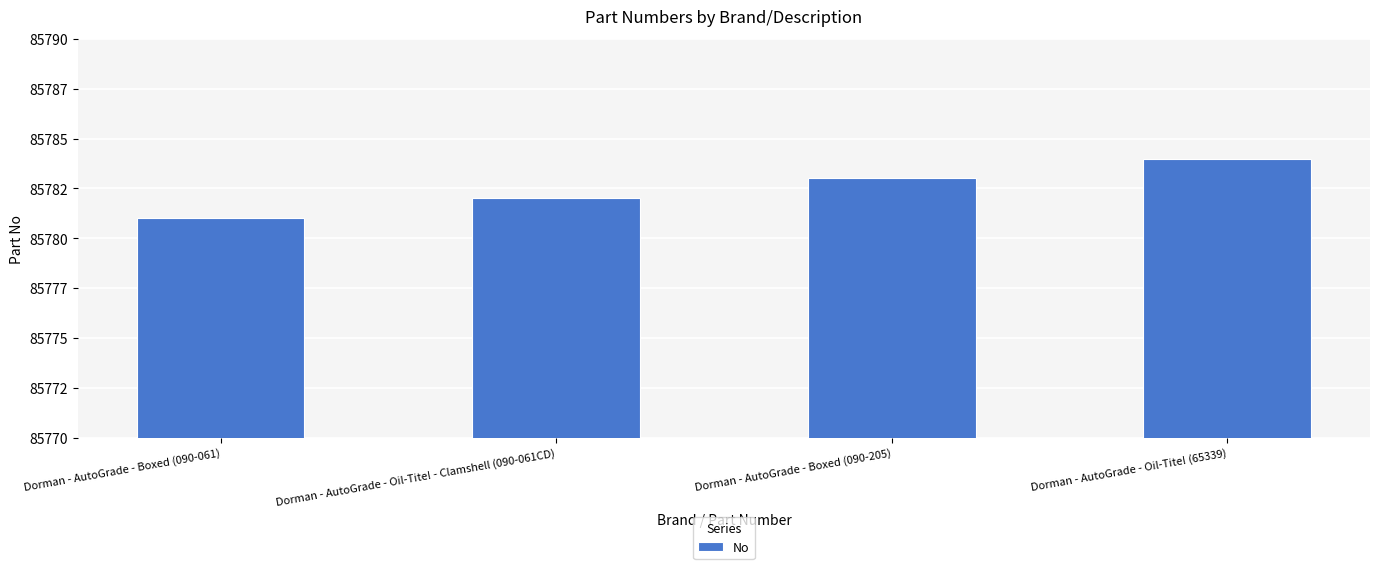

Rank the categories by value from highest to lowest.

Dorman - AutoGrade - Oil-Tite! (65339), Dorman - AutoGrade - Boxed (090-205), Dorman - AutoGrade - Oil-Tite! - Clamshell (090-061CD), Dorman - AutoGrade - Boxed (090-061)